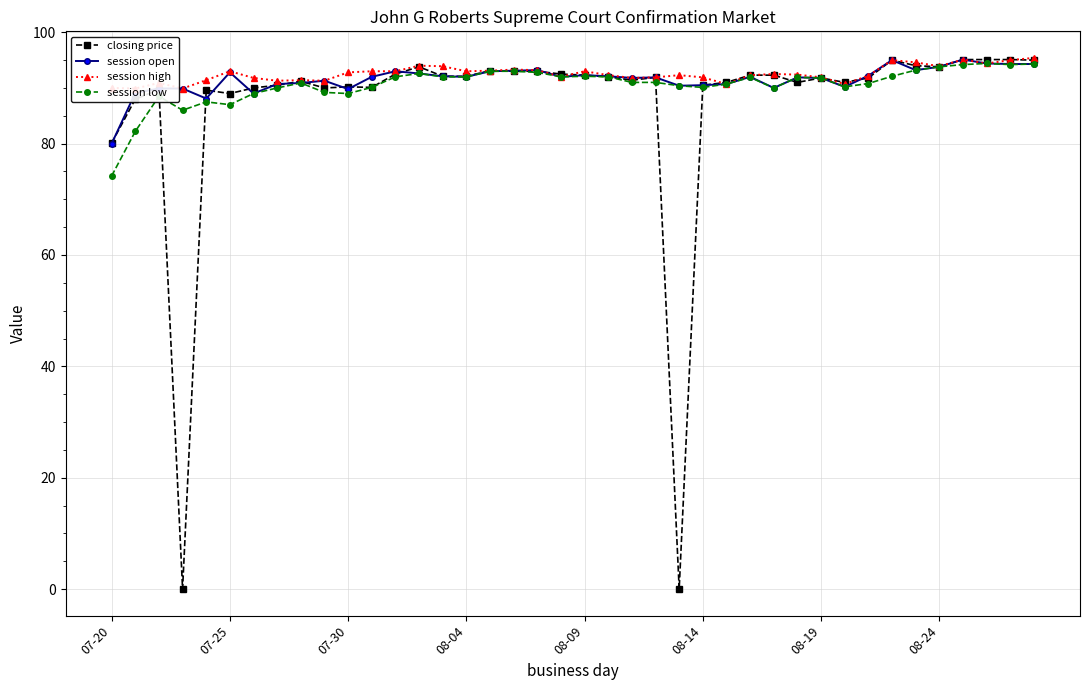

What is the minimum value for session low?

74.2